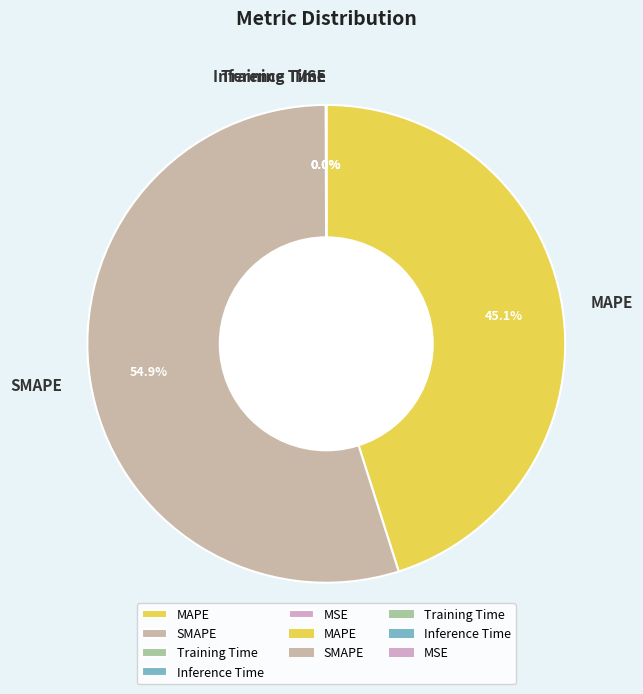

To the nearest percent, what percentage of the pie is SMAPE?

55%